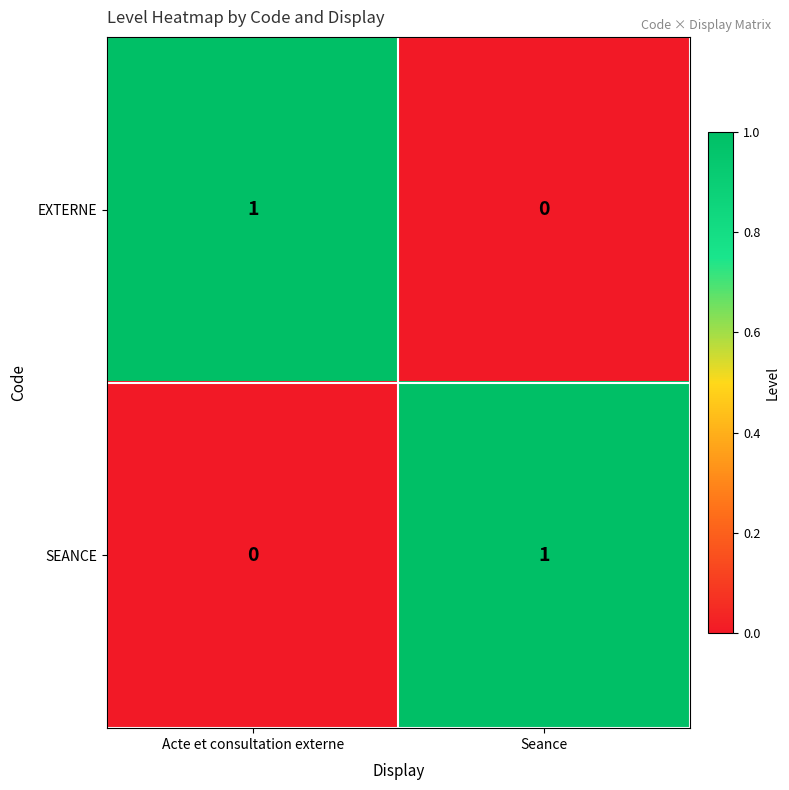

At which label is SEANCE closest to 0?

Acte et consultation externe